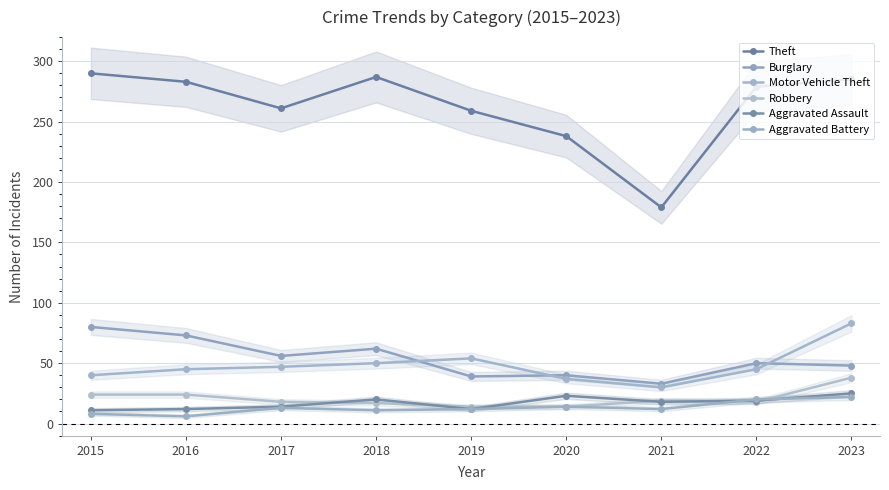

How many interior local valleys does the Aggravated Assault series have?

2